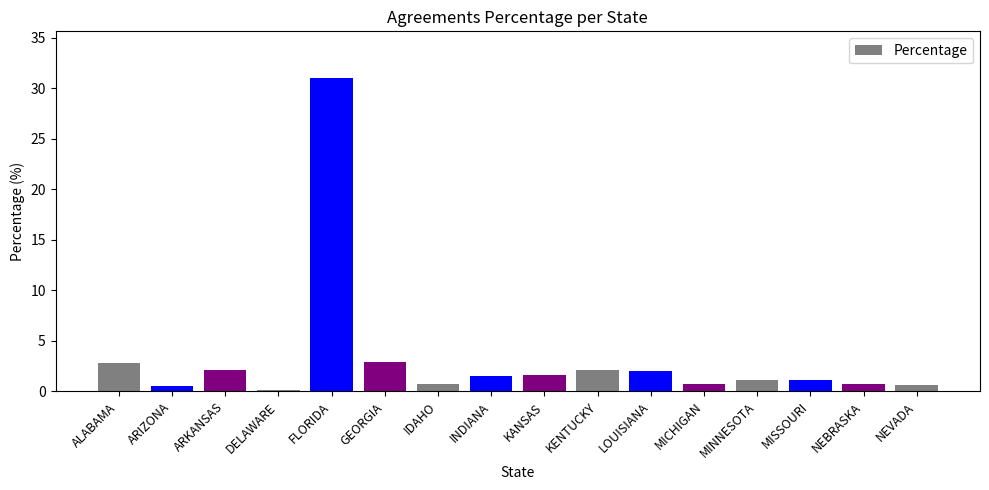

Which label corresponds to the largest value in the chart?

FLORIDA